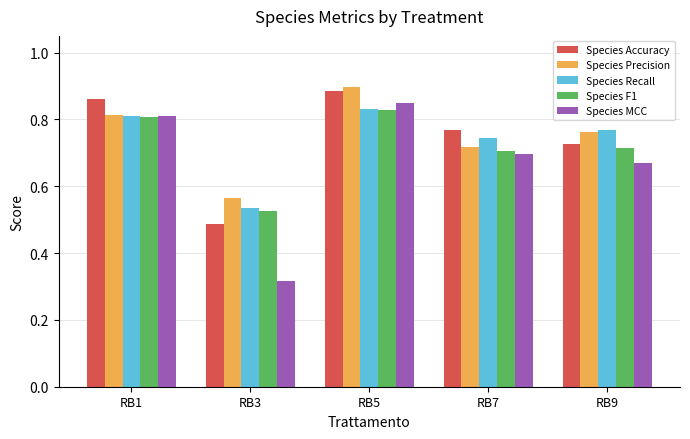

Does the chart contain stacked bars?

No